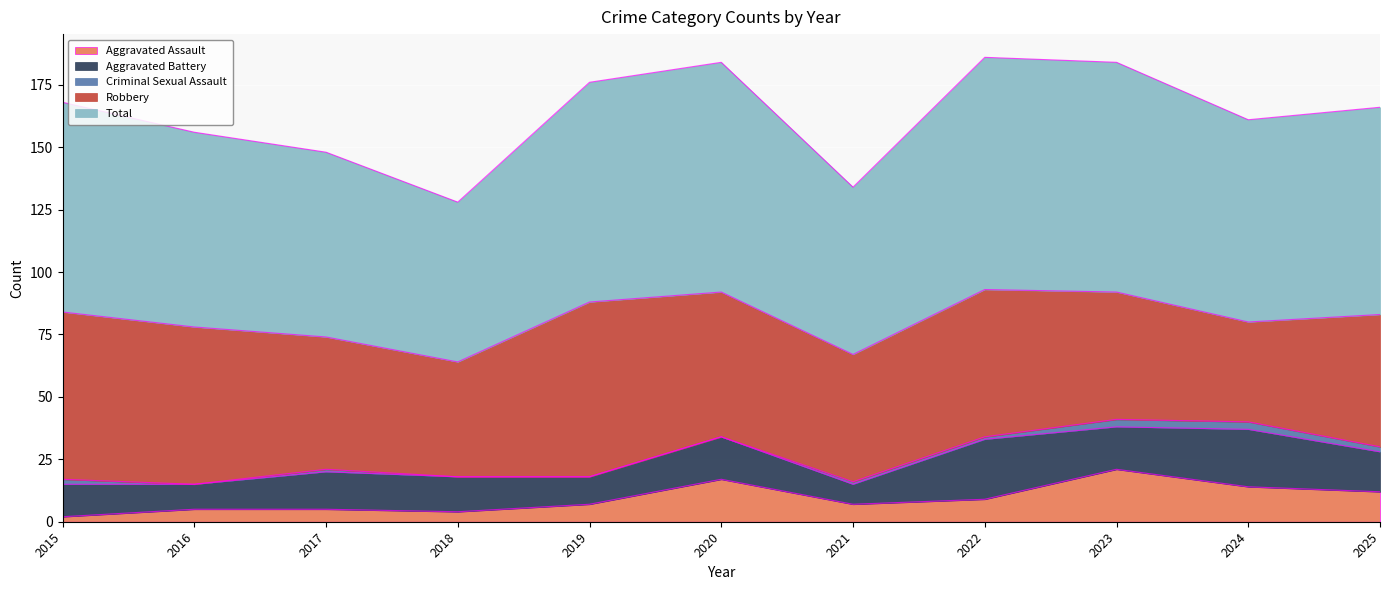

Which series has the largest total across all categories?

Total